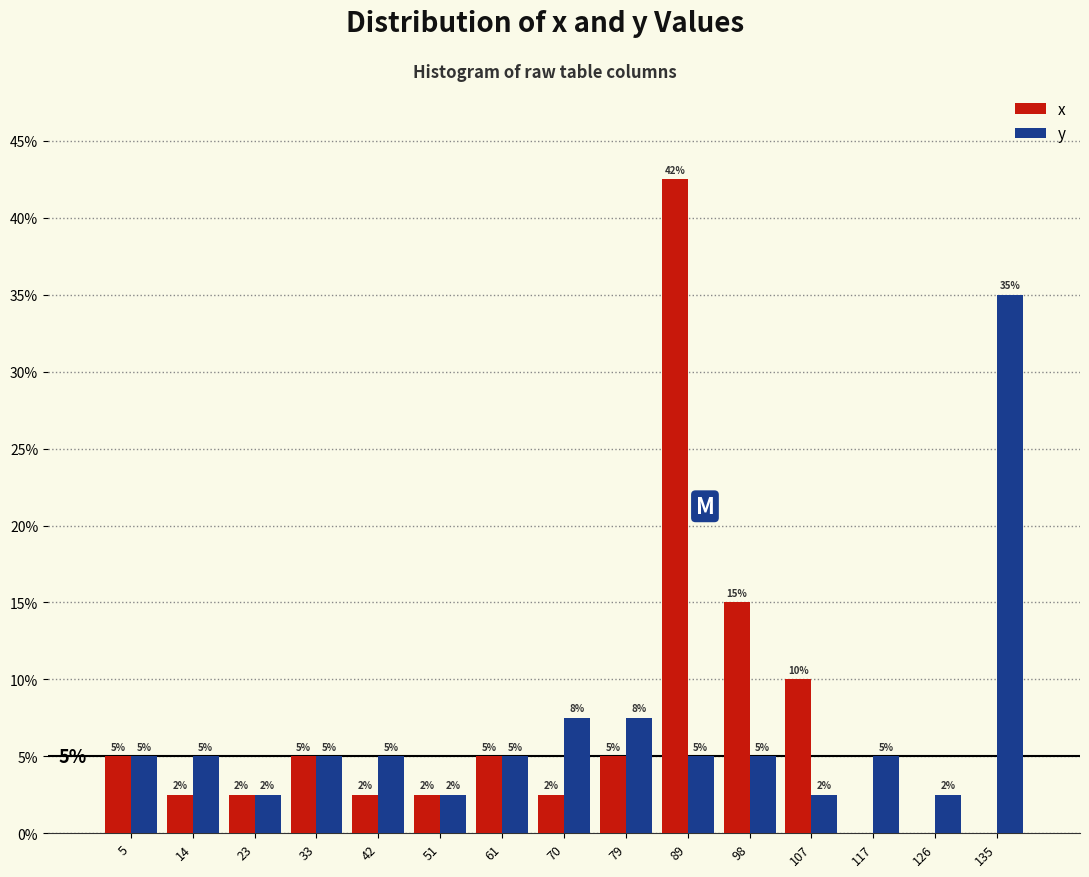

In the x series, which range on the x-axis has the tallest bar?

84 to 93